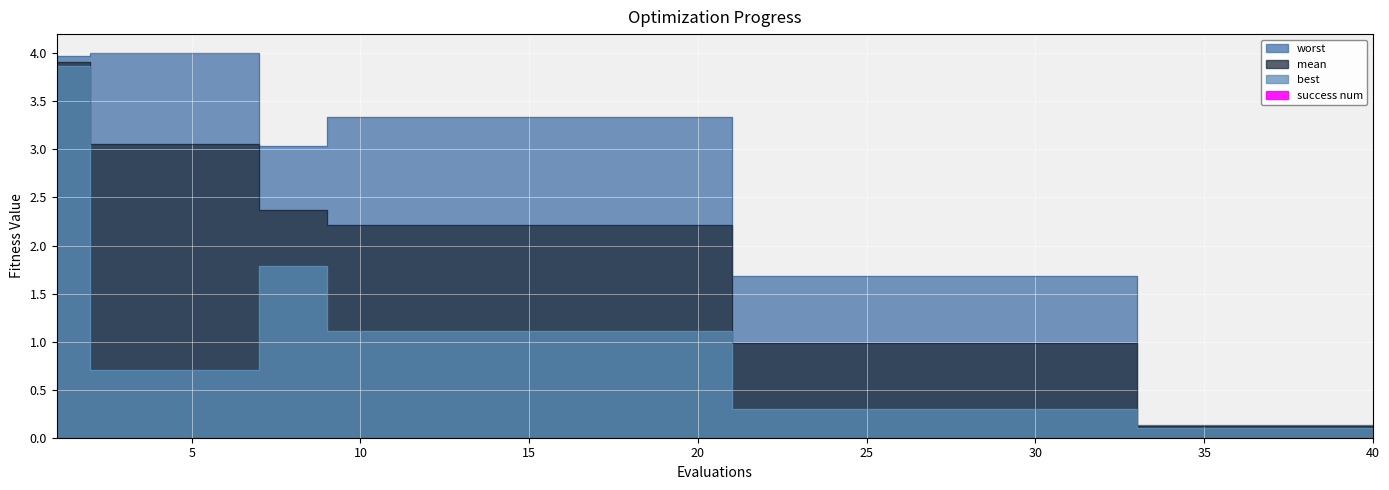

At which label does best reach its minimum?

33